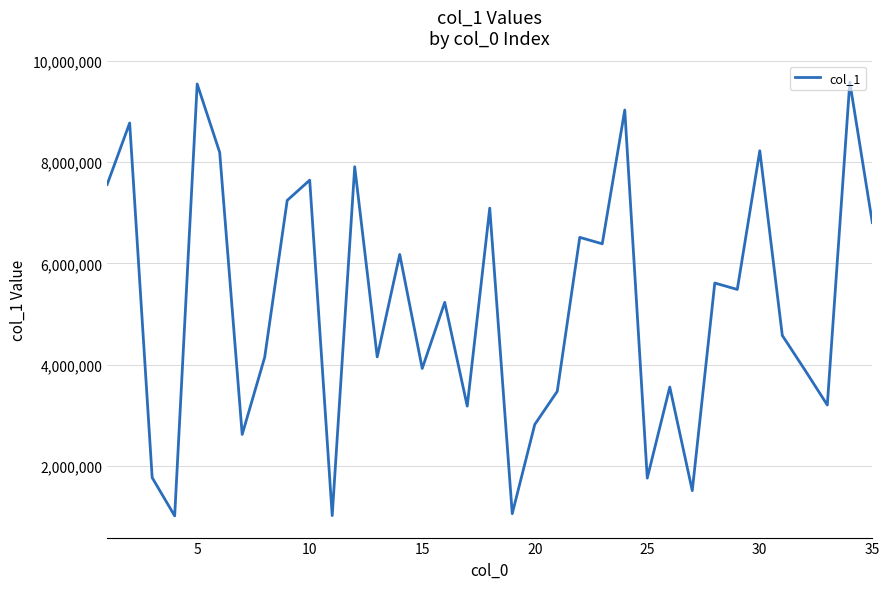

Count the number of categories in the chart.

35